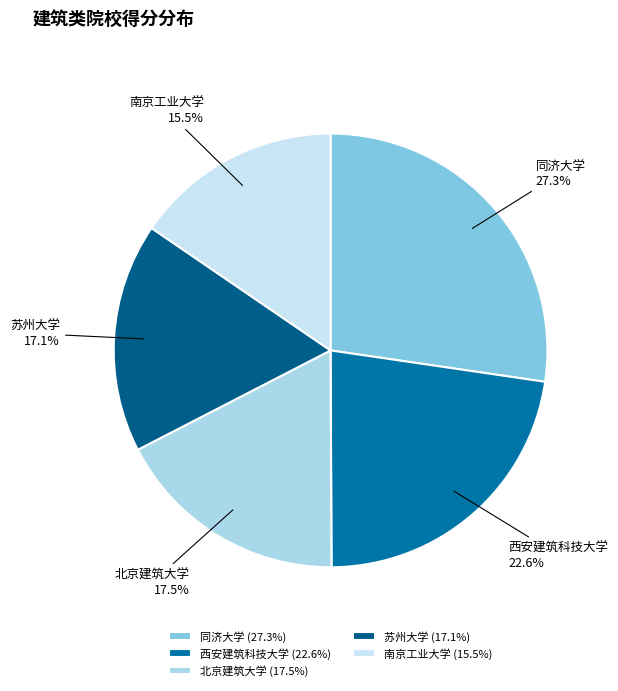

Which category has the smallest portion of the pie?

南京工业大学